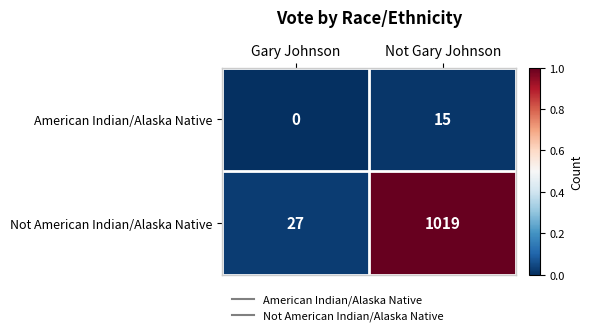

How many categories are shown in the chart?

2